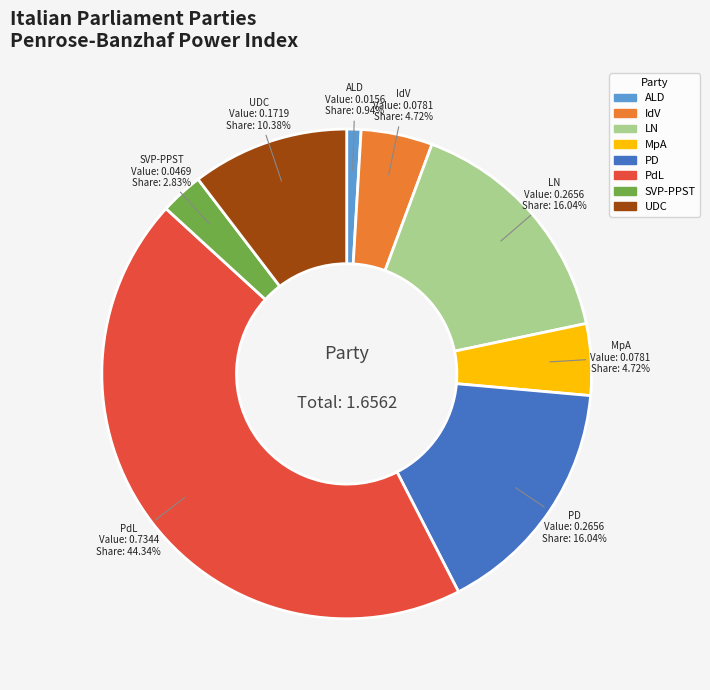

Is there any slice that represents more than half of the pie?

No